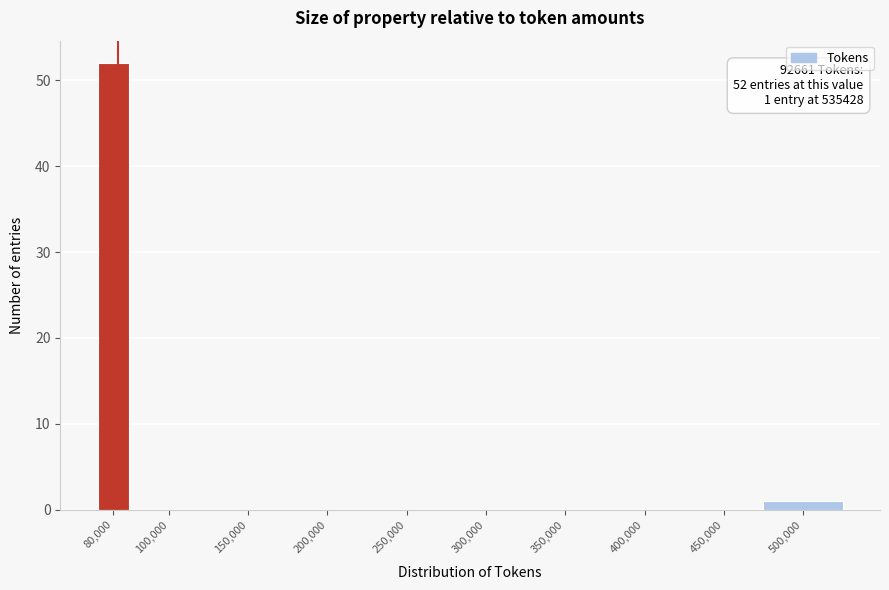

Reading right to left, what are all the values shown in this chart?

500,000=1	450,000=0	400,000=0	350,000=0	300,000=0	250,000=0	200,000=0	150,000=0	100,000=0	80,000=52